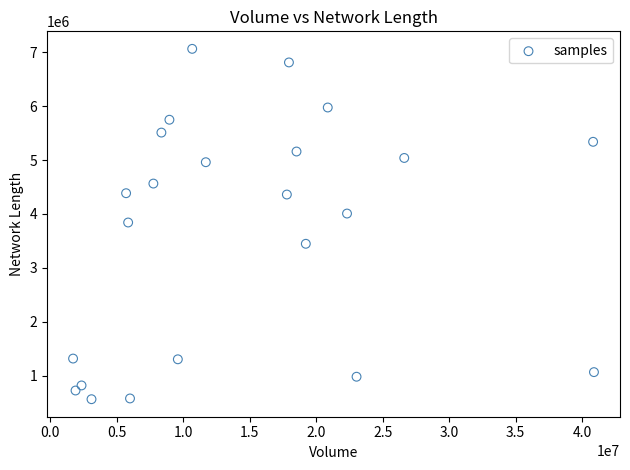

What is the range of Y values (max minus min)?

6503902.6